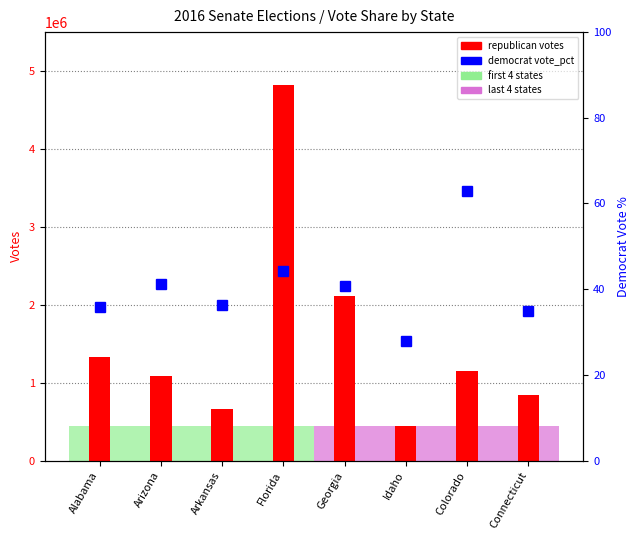

The value of republican votes at Arizona is 1958648.8. True or false?

False